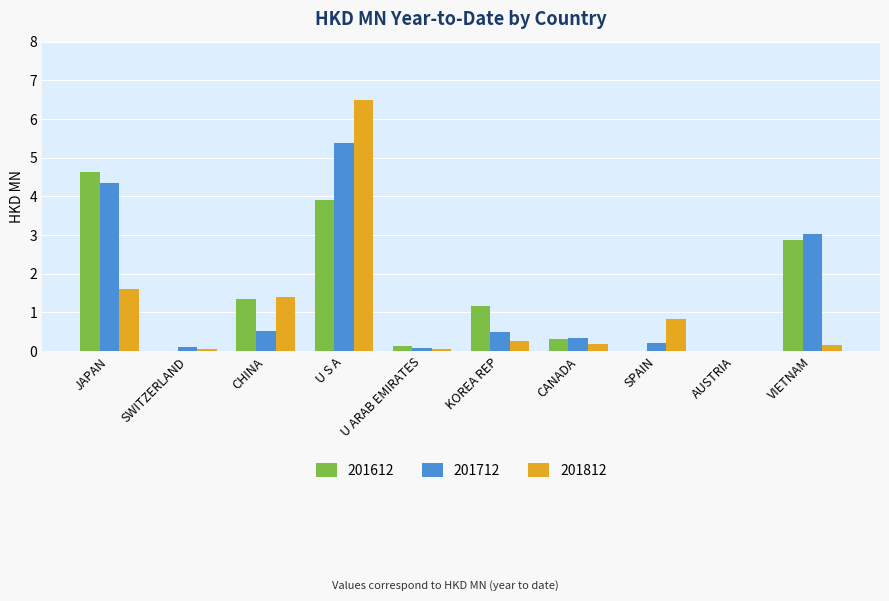

What is the maximum value for 201612?

4.6